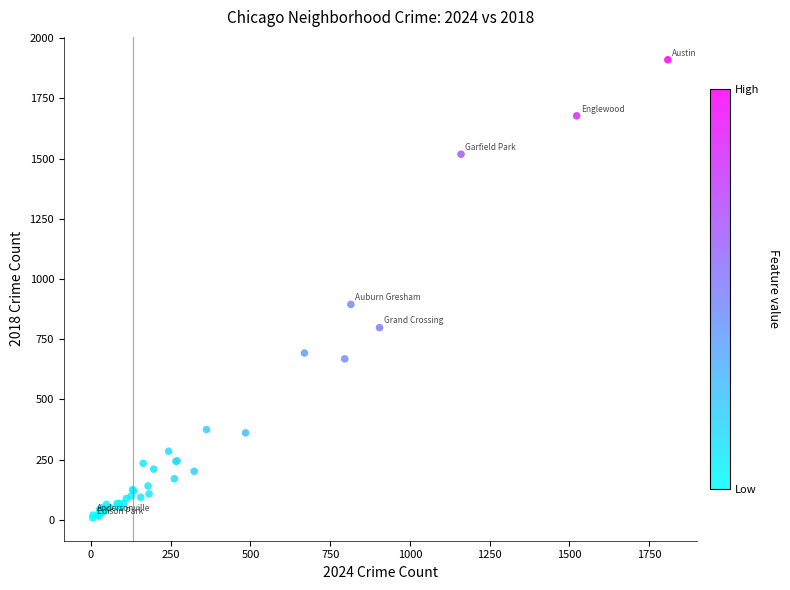

What Y value in the scatter plot is closest to 959?

894.4